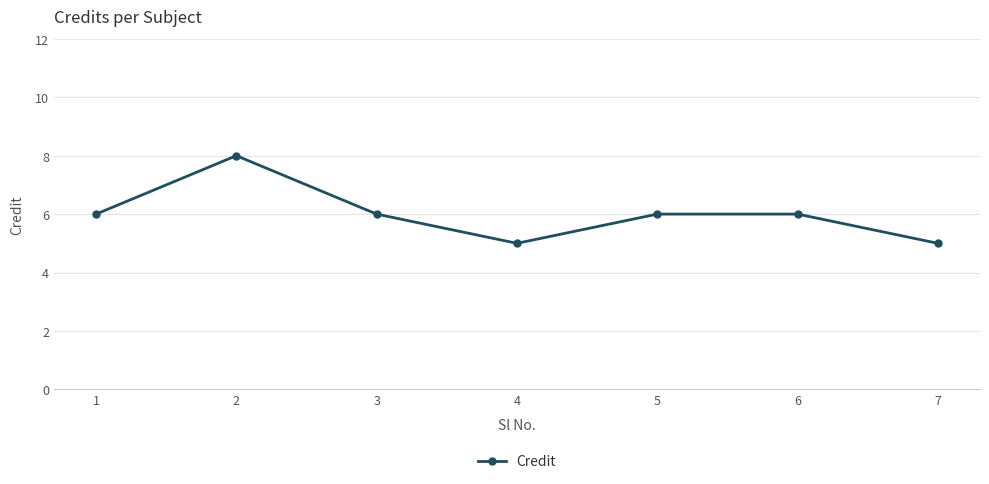

Where is the first local minimum?

4